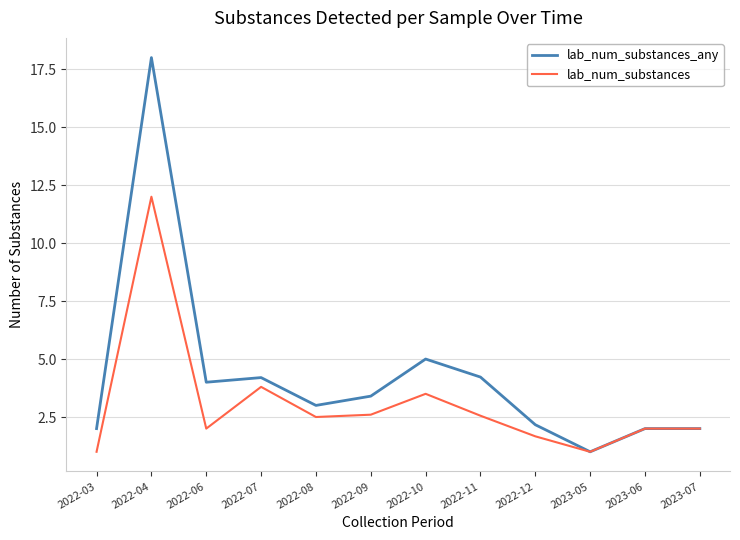

What is the sum of the lab_num_substances values at 2023-05 and 2023-06?

3.0